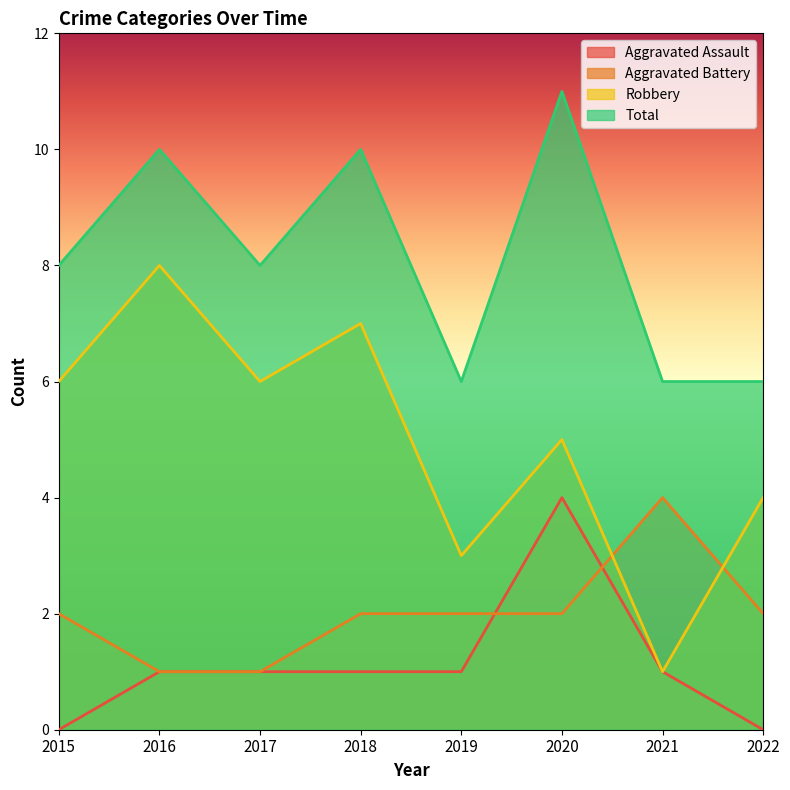

In Aggravated Assault, how many points are higher than both neighbors (excluding endpoints)?

1